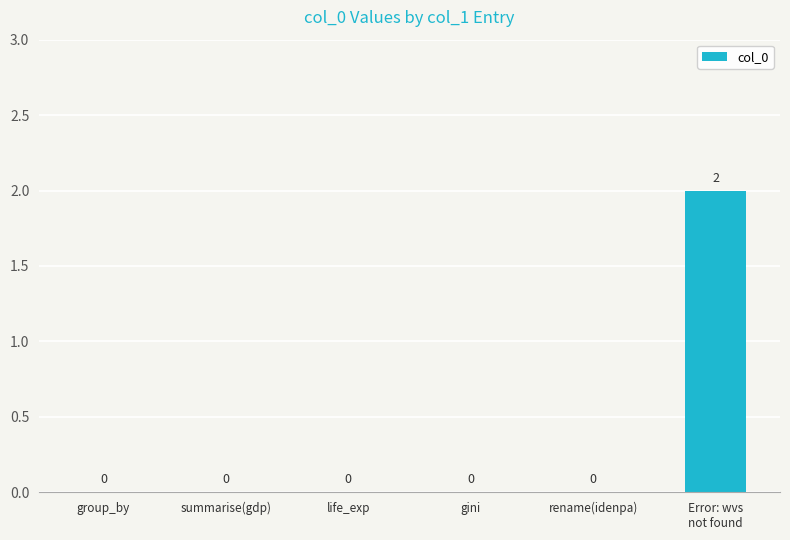

What is the sum of all values?

2